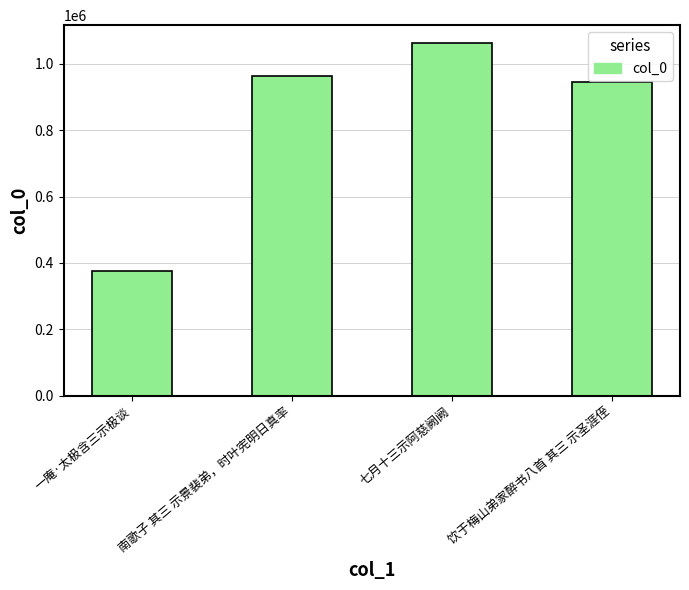

Is it true that the value at 南歌子 其三 示景裴弟，时叶宪明日真率 is 964201?

True